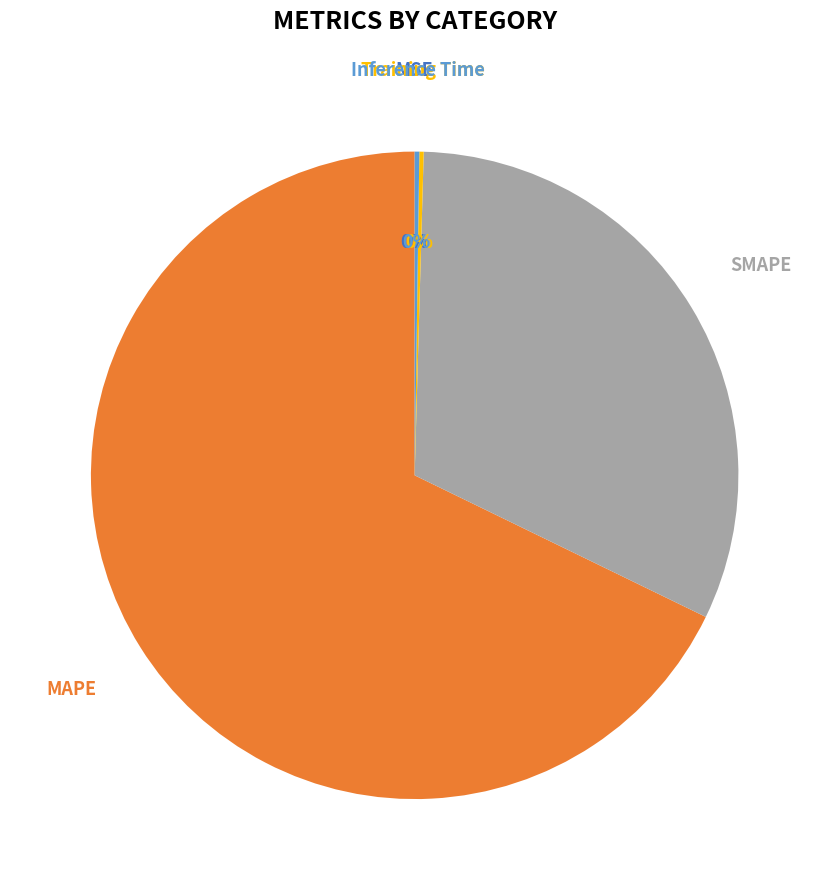

To the nearest percent, what is the difference between the largest and smallest slice percentages?

68%